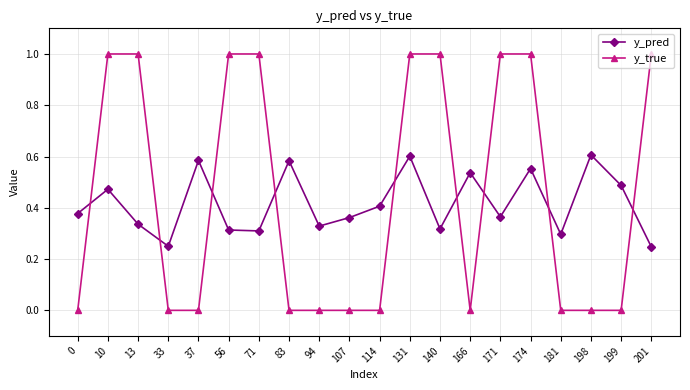

At 114, list the series in order from largest to smallest.

y_pred, y_true